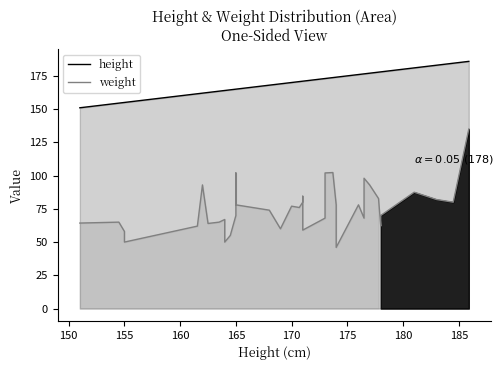

True or false: weight has more than 1 points higher than both neighbors.

True